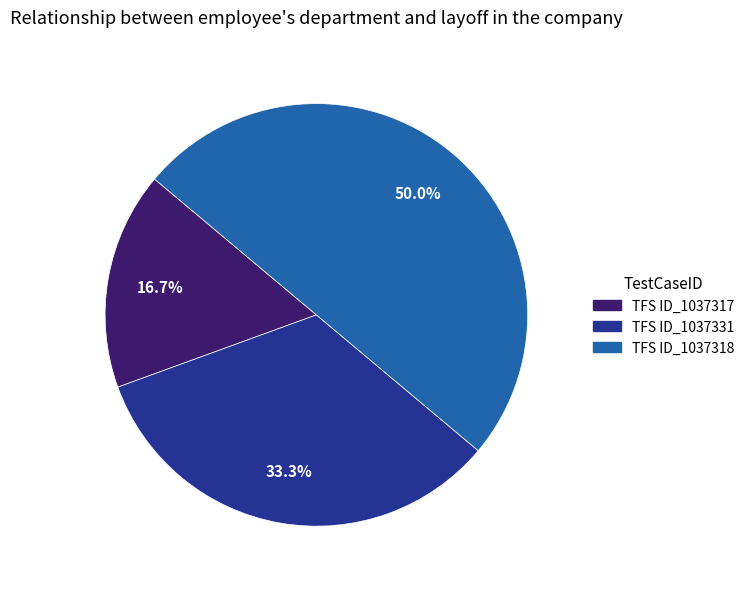

Which category has the smallest portion of the pie?

TFS ID_1037317